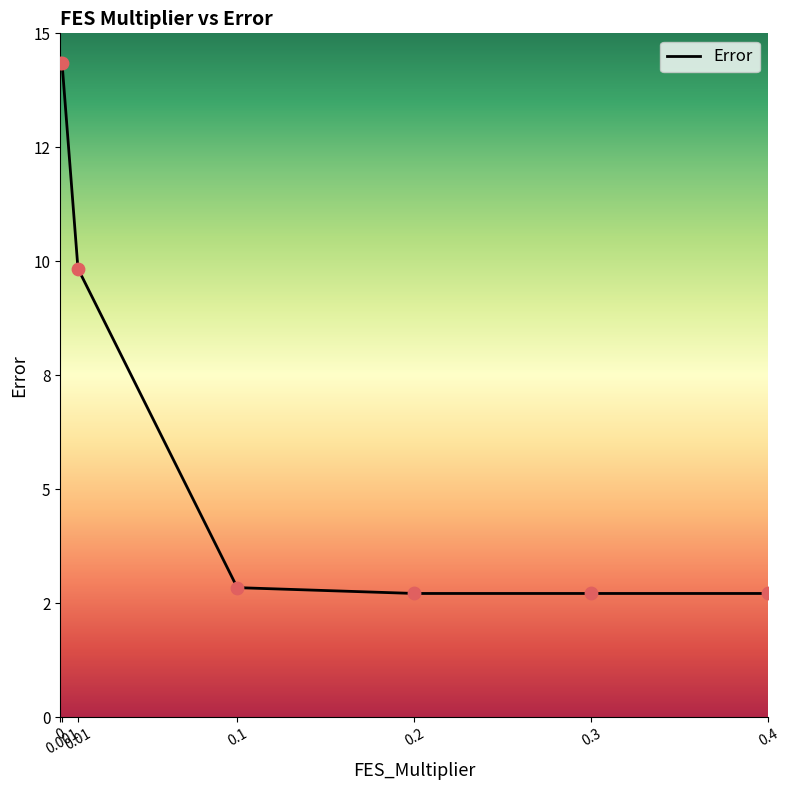

Is this an area chart (filled region under the line)?

Yes